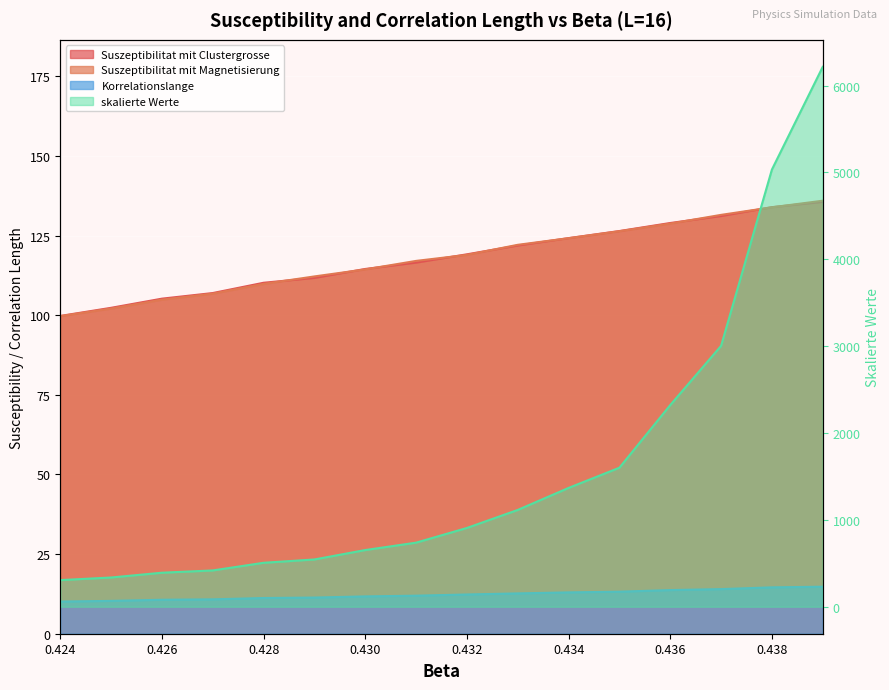

What is the average value of the Suszeptibilitat mit Magnetisierung series?

118.0